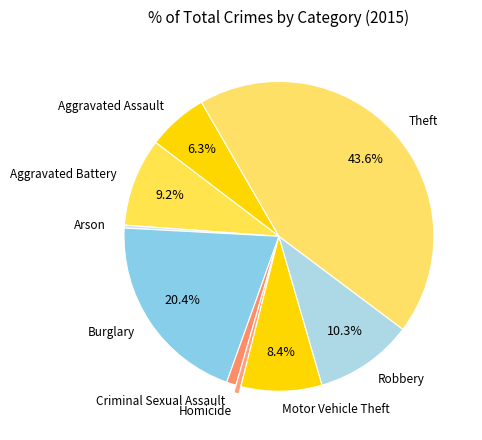

Between Aggravated Assault and Homicide, which is larger?

Aggravated Assault